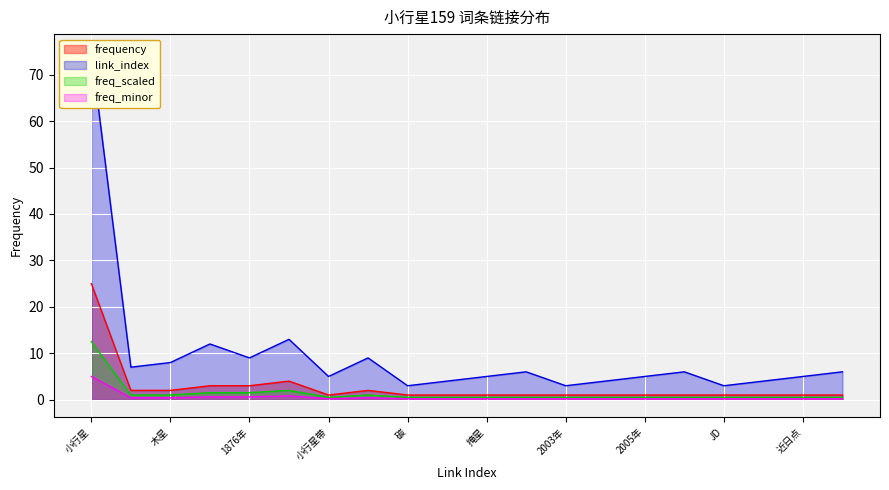

What is the highest value of the freq_minor series?

5.0